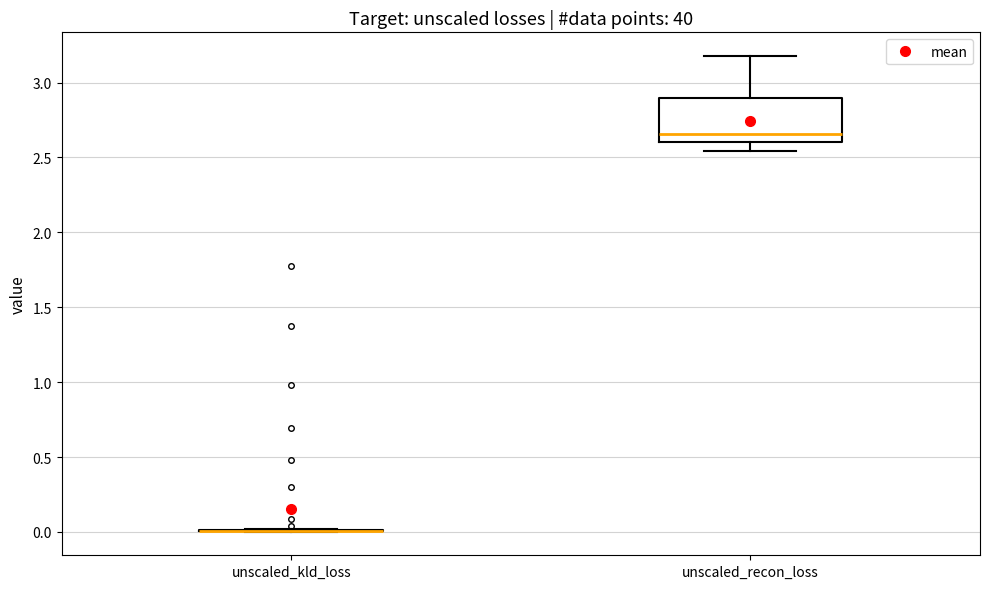

Comparing the boxes themselves (not the whiskers), which one is the tallest?

unscaled_recon_loss